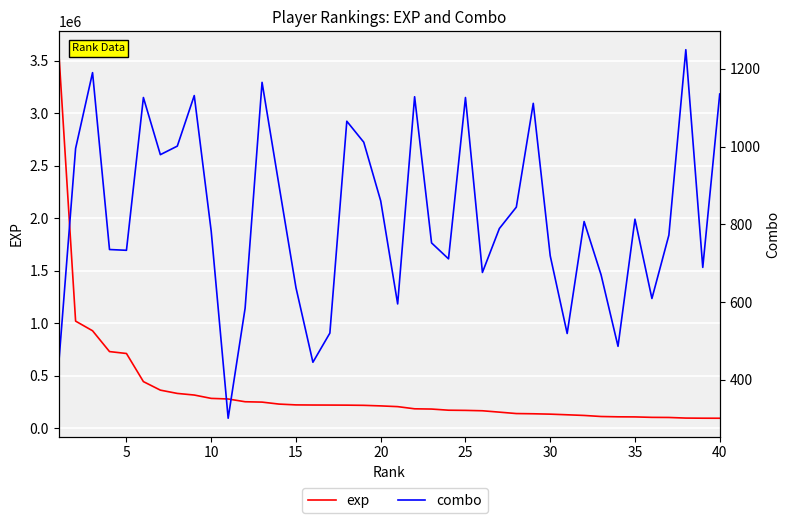

What is the sum of all combo values?

32798